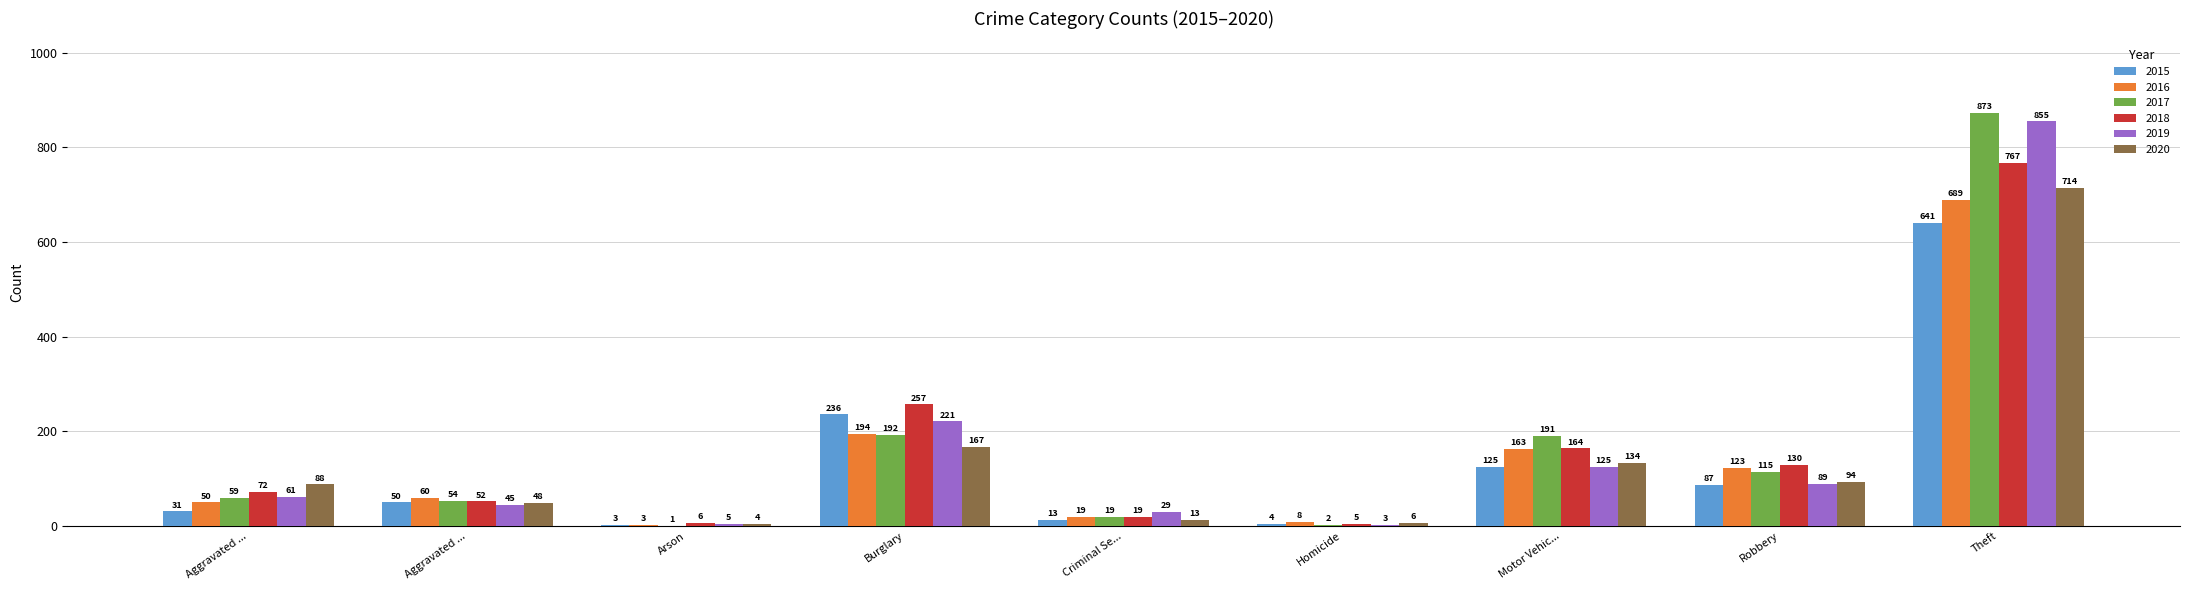

Are the bars horizontal?

No